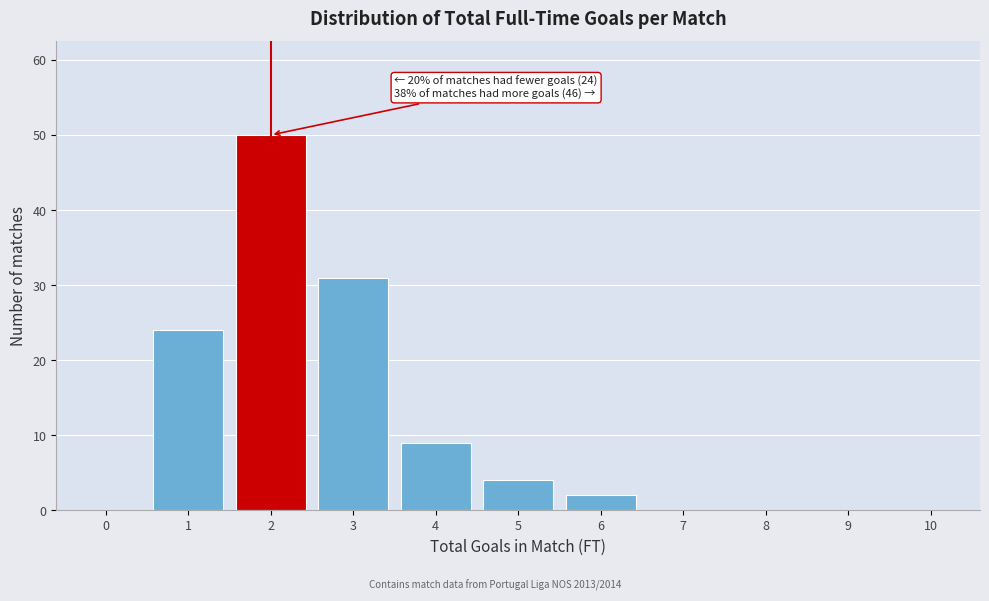

Reading left to right, list all the values displayed in this chart.

0=0	1=24	2=50	3=31	4=9	5=4	6=2	7=0	8=0	9=0	10=0